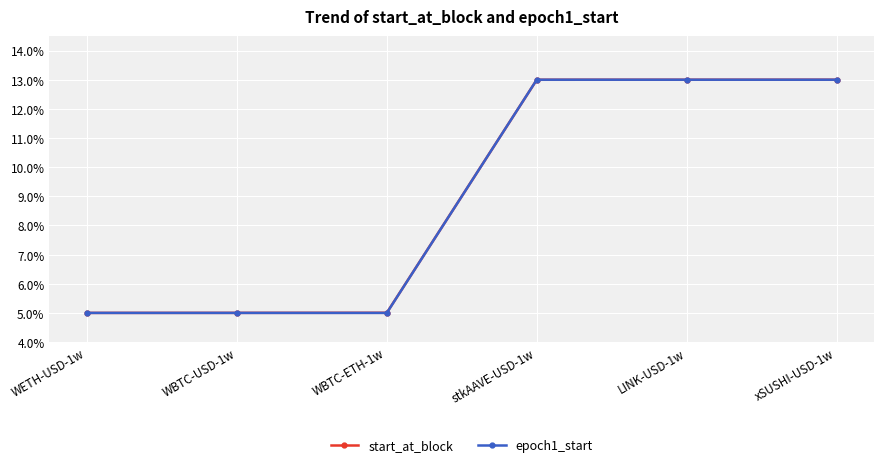

What is the label of the 3rd point from the right?

stkAAVE-USD-1w